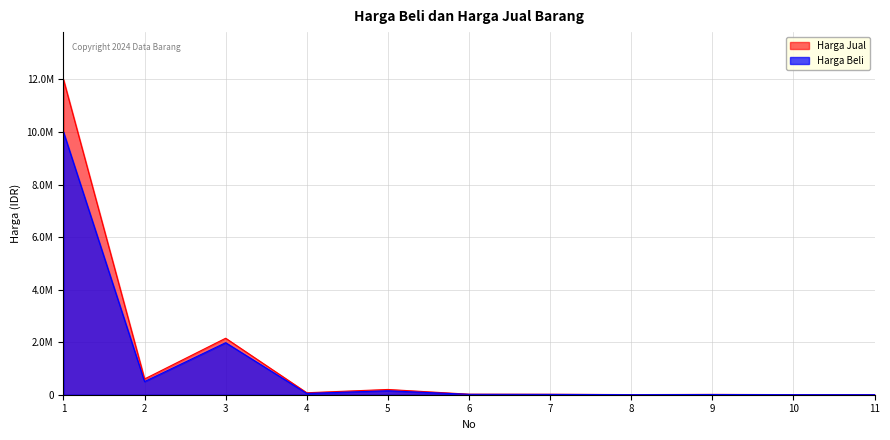

At which category does Harga Beli reach its first local valley?

2